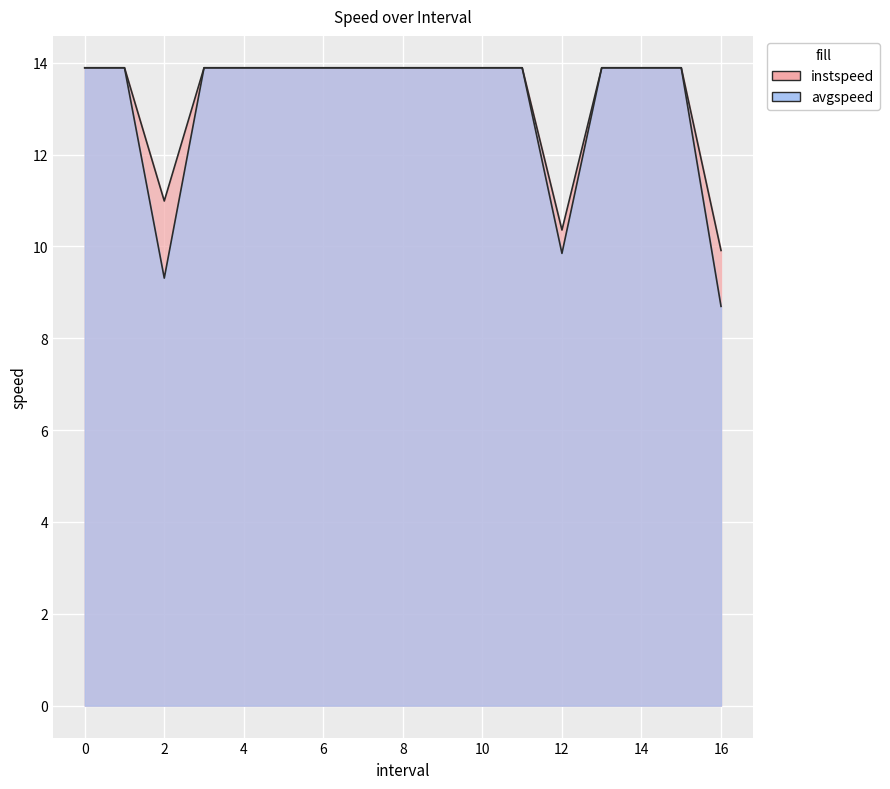

Which series has the widest spread of values?

avgspeed